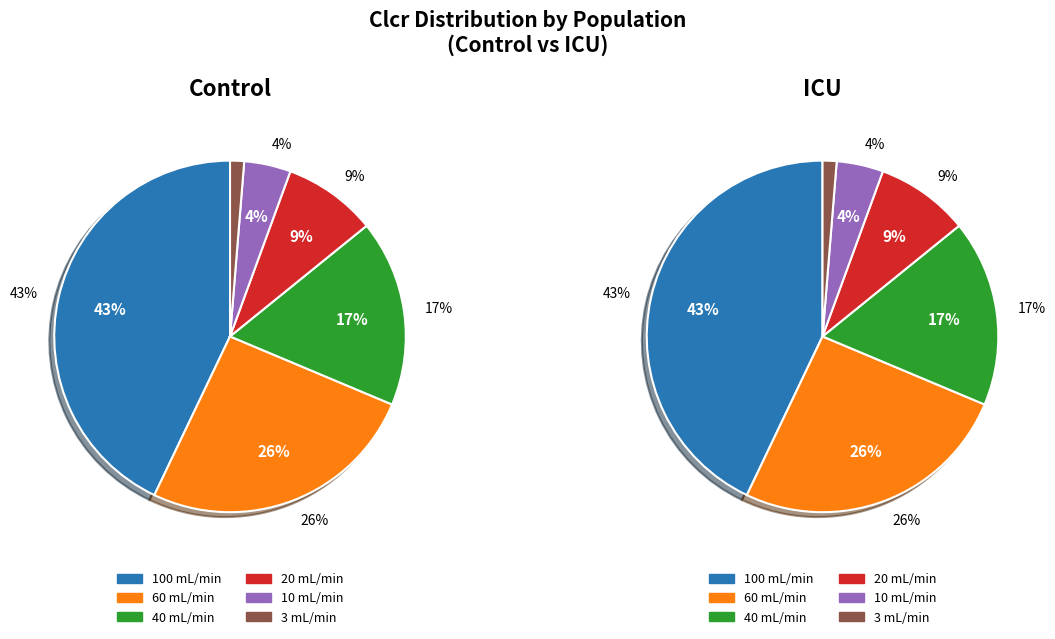

What percentage is the 100 slice, to the nearest percent?

43%